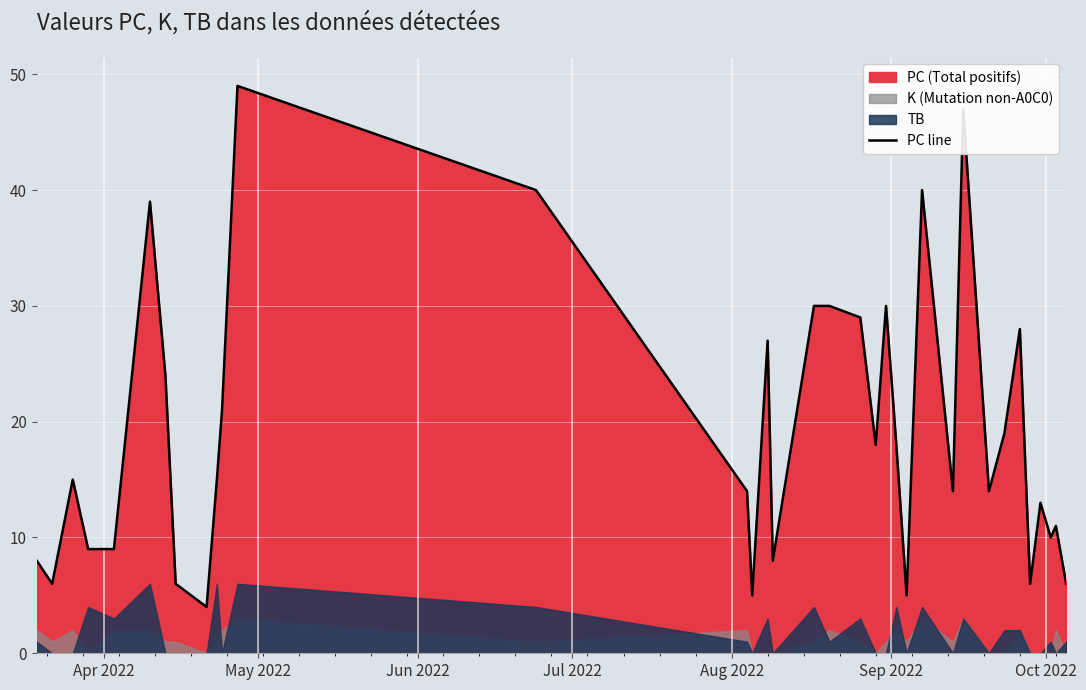

What is the maximum value for PC line?

49